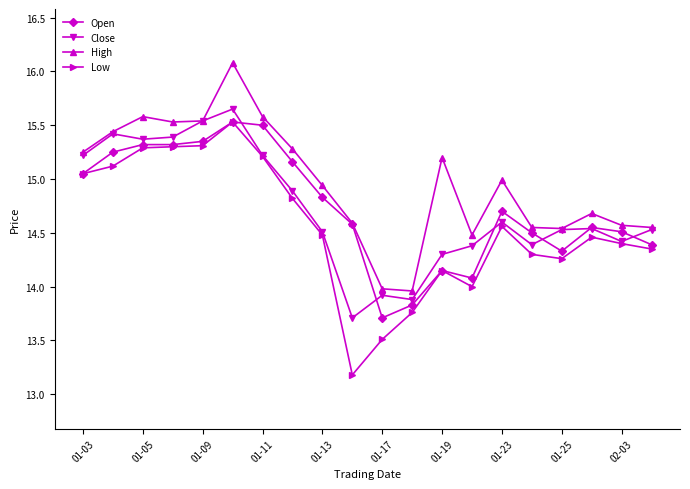

Which series has the widest spread of values?

Low